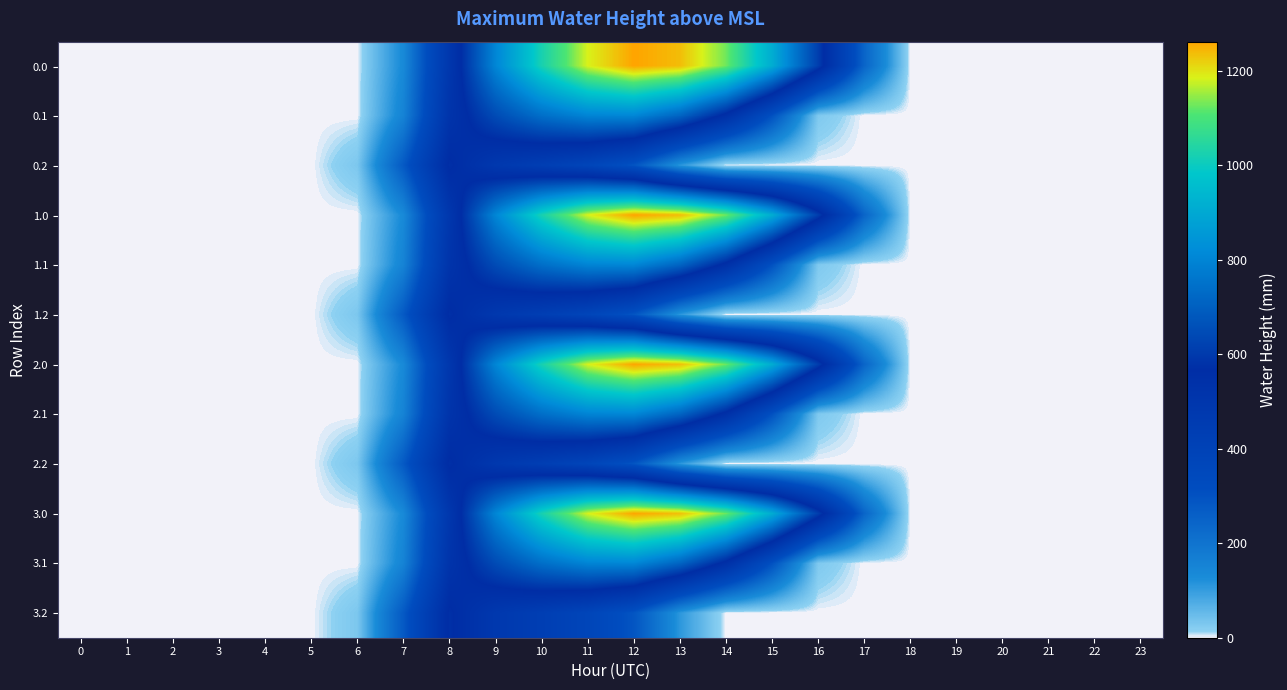

Reading left to right, transcribe all the data shown in this chart.

0.0: 0=0.0	1=0.0	2=0.0	3=0.0	4=0.0	5=0.0	6=0.0	7=134.3	8=489.3	9=804.0	10=1023.2	11=1185.2	12=1261.6	13=1237.4	14=1128.6	15=911.8	16=613.0	17=243.5	18=0.0	19=0.0	20=0.0	21=0.0	22=0.0	23=0.0
0.1: 0=0.0	1=0.0	2=0.0	3=0.0	4=0.0	5=0.0	6=0.0	7=153.2	8=514.8	9=646.9	10=742.1	11=800.2	12=806.9	13=715.3	14=544.1	15=301.4	16=26.8	17=0.0	18=0.0	19=0.0	20=0.0	21=0.0	22=0.0	23=0.0
0.2: 0=0.0	1=0.0	2=0.0	3=0.0	4=0.0	5=0.0	6=29.3	7=276.9	8=576.6	9=480.7	10=430.5	11=374.4	12=289.5	13=107.8	14=0.0	15=0.0	16=0.0	17=0.0	18=0.0	19=0.0	20=0.0	21=0.0	22=0.0	23=0.0
1.0: 0=0.0	1=0.0	2=0.0	3=0.0	4=0.0	5=0.0	6=0.0	7=134.3	8=489.3	9=804.0	10=1023.2	11=1185.2	12=1261.6	13=1237.4	14=1128.6	15=911.8	16=613.0	17=243.5	18=0.0	19=0.0	20=0.0	21=0.0	22=0.0	23=0.0
1.1: 0=0.0	1=0.0	2=0.0	3=0.0	4=0.0	5=0.0	6=0.0	7=153.2	8=514.8	9=646.9	10=742.1	11=800.2	12=806.9	13=715.3	14=544.1	15=301.4	16=26.8	17=0.0	18=0.0	19=0.0	20=0.0	21=0.0	22=0.0	23=0.0
1.2: 0=0.0	1=0.0	2=0.0	3=0.0	4=0.0	5=0.0	6=29.3	7=276.9	8=576.6	9=480.7	10=430.5	11=374.4	12=289.5	13=107.8	14=0.0	15=0.0	16=0.0	17=0.0	18=0.0	19=0.0	20=0.0	21=0.0	22=0.0	23=0.0
2.0: 0=0.0	1=0.0	2=0.0	3=0.0	4=0.0	5=0.0	6=0.0	7=134.3	8=489.3	9=804.0	10=1023.2	11=1185.2	12=1261.6	13=1237.4	14=1128.6	15=911.8	16=613.0	17=243.5	18=0.0	19=0.0	20=0.0	21=0.0	22=0.0	23=0.0
2.1: 0=0.0	1=0.0	2=0.0	3=0.0	4=0.0	5=0.0	6=0.0	7=153.2	8=514.8	9=646.9	10=742.1	11=800.2	12=806.9	13=715.3	14=544.1	15=301.4	16=26.8	17=0.0	18=0.0	19=0.0	20=0.0	21=0.0	22=0.0	23=0.0
2.2: 0=0.0	1=0.0	2=0.0	3=0.0	4=0.0	5=0.0	6=29.3	7=276.9	8=576.6	9=480.7	10=430.5	11=374.4	12=289.5	13=107.8	14=0.0	15=0.0	16=0.0	17=0.0	18=0.0	19=0.0	20=0.0	21=0.0	22=0.0	23=0.0
3.0: 0=0.0	1=0.0	2=0.0	3=0.0	4=0.0	5=0.0	6=0.0	7=134.3	8=489.3	9=804.0	10=1023.2	11=1185.2	12=1261.6	13=1237.4	14=1128.6	15=911.8	16=613.0	17=243.5	18=0.0	19=0.0	20=0.0	21=0.0	22=0.0	23=0.0
3.1: 0=0.0	1=0.0	2=0.0	3=0.0	4=0.0	5=0.0	6=0.0	7=153.2	8=514.8	9=646.9	10=742.1	11=800.2	12=806.9	13=715.3	14=544.1	15=301.4	16=26.8	17=0.0	18=0.0	19=0.0	20=0.0	21=0.0	22=0.0	23=0.0
3.2: 0=0.0	1=0.0	2=0.0	3=0.0	4=0.0	5=0.0	6=29.3	7=276.9	8=576.6	9=480.7	10=430.5	11=374.4	12=289.5	13=107.8	14=0.0	15=0.0	16=0.0	17=0.0	18=0.0	19=0.0	20=0.0	21=0.0	22=0.0	23=0.0